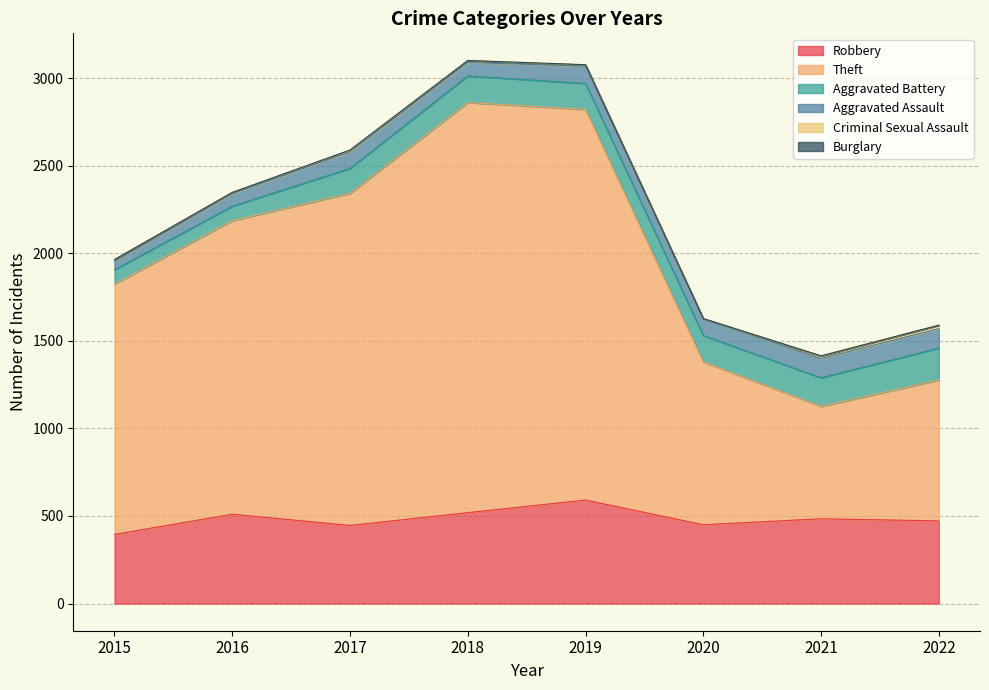

True or false: Criminal Sexual Assault and Aggravated Assault intersect in this chart.

False